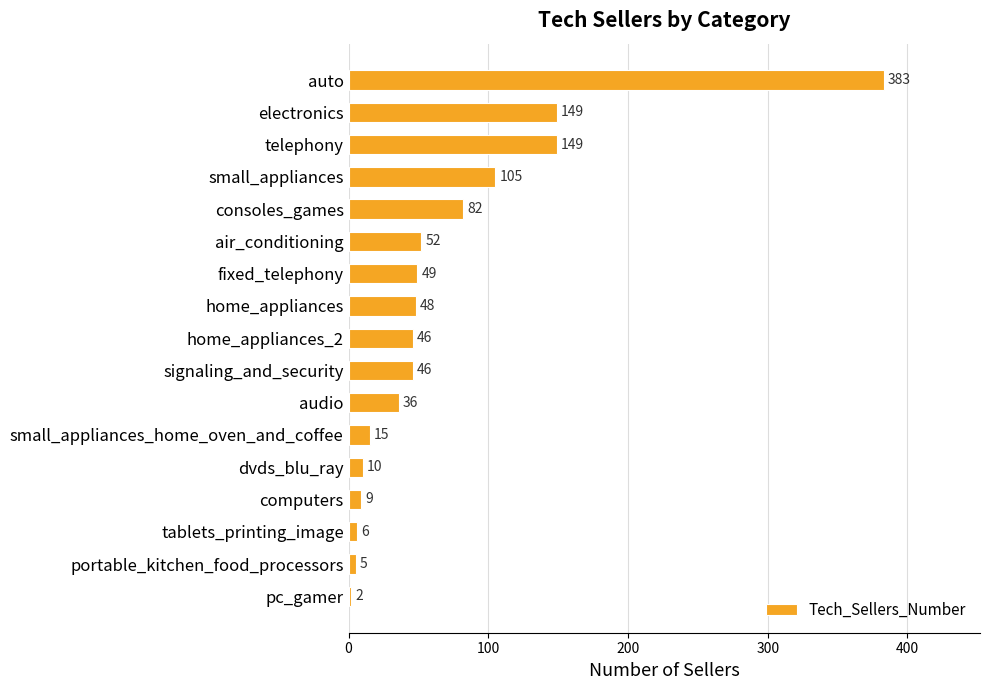

What is the difference between the second highest and second lowest values?

144